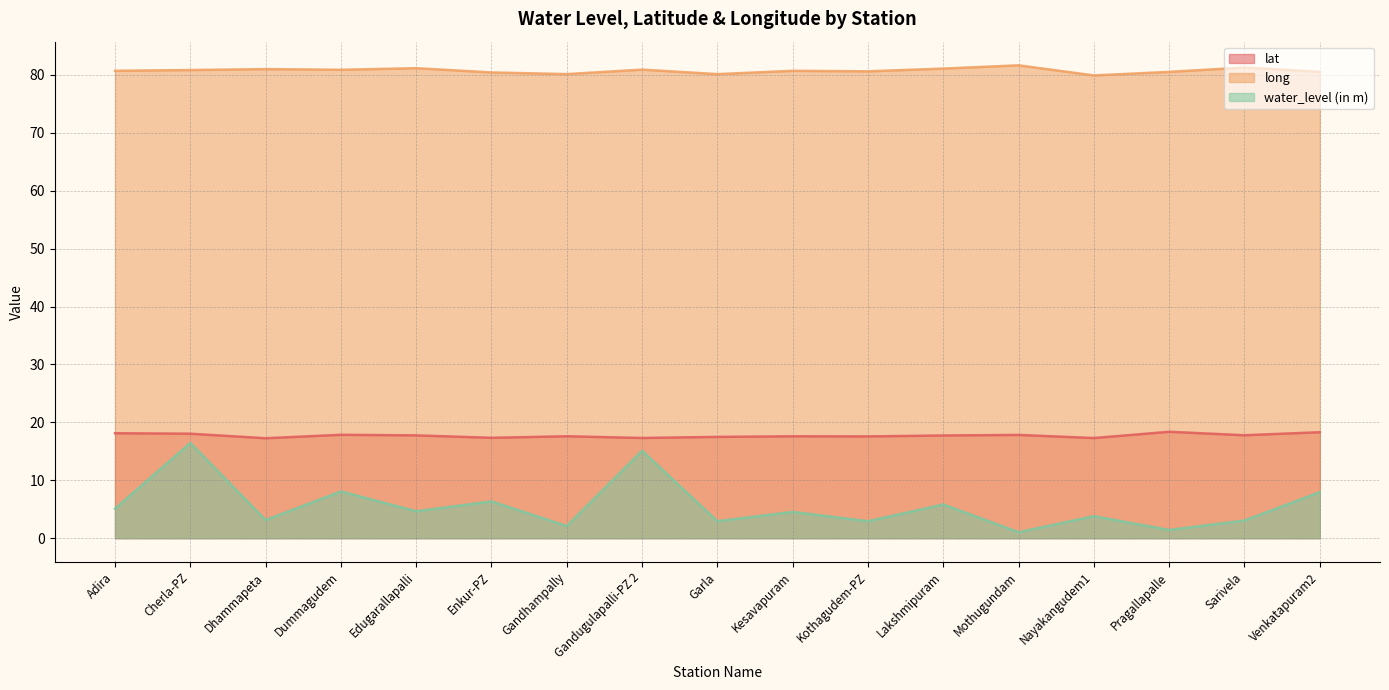

What is the difference between the highest and lowest values at Pragallapalle?

79.1